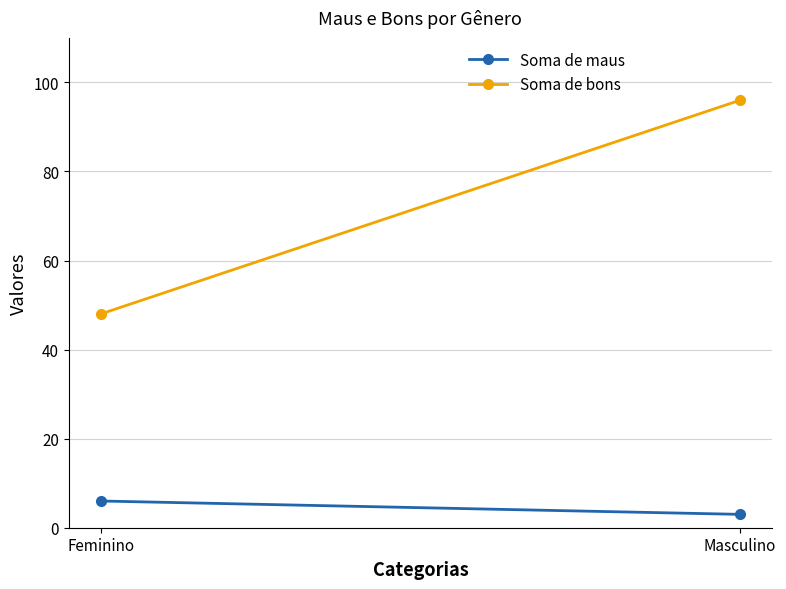

Is the value of Soma de bons at Masculino greater than the value of Soma de maus at Masculino?

Yes